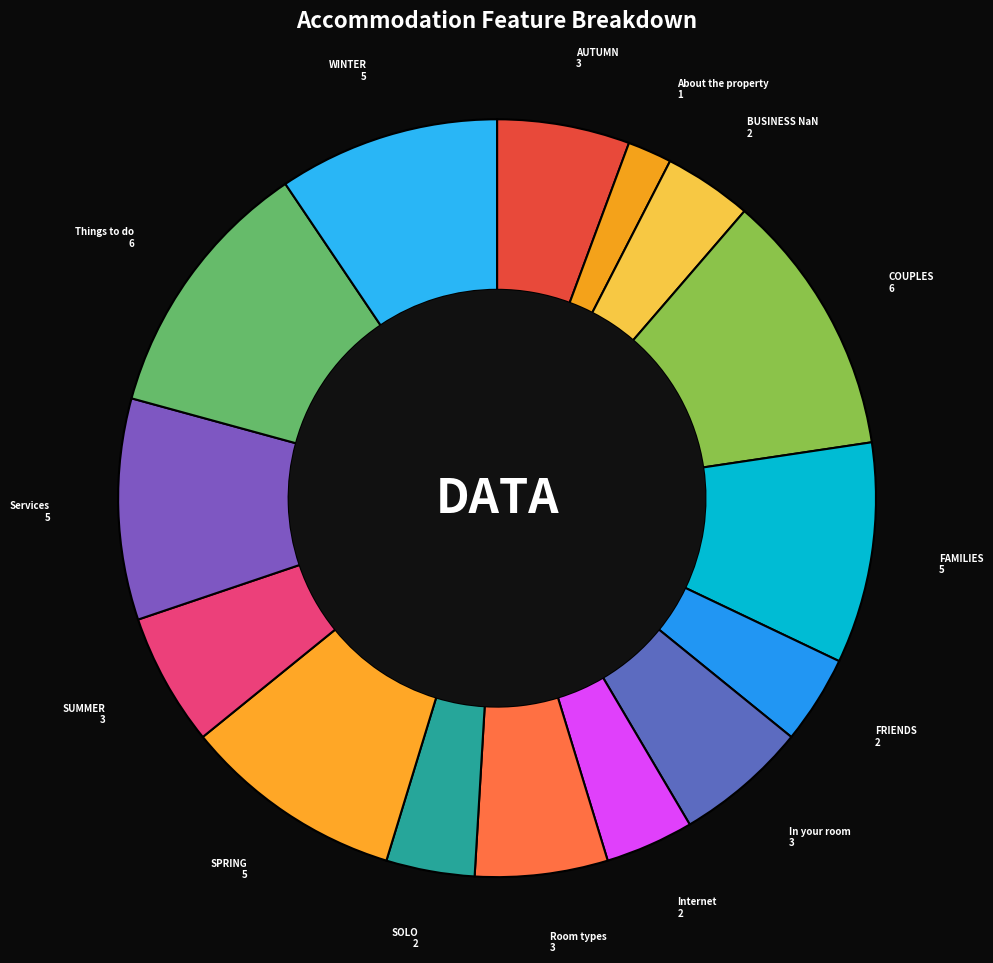

How many segments does this pie chart have?

15